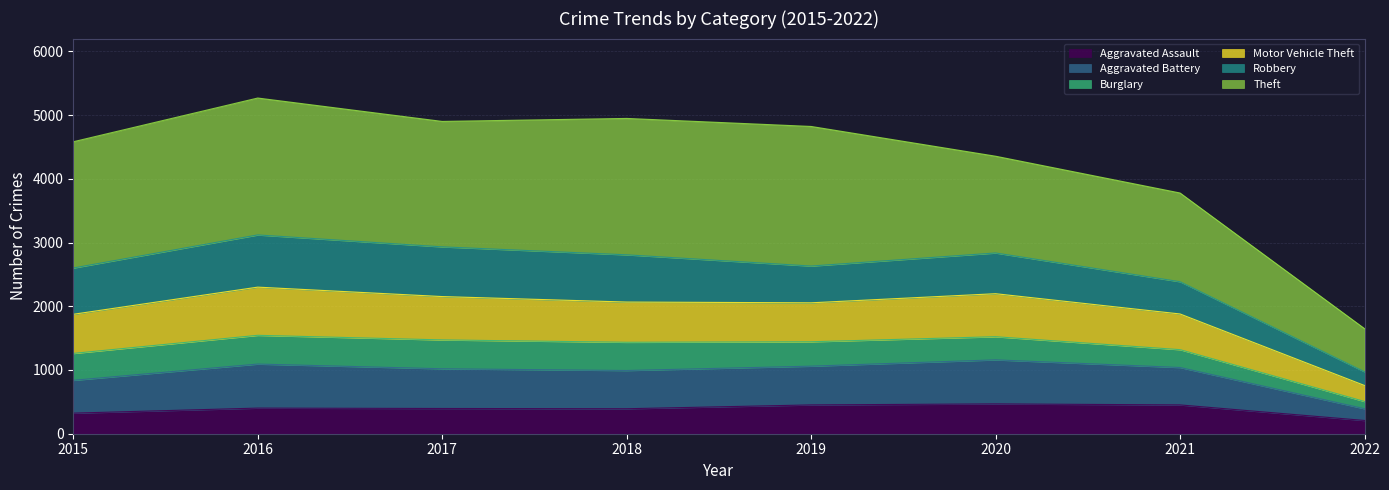

At which category does Aggravated Battery reach its first local peak?

2016